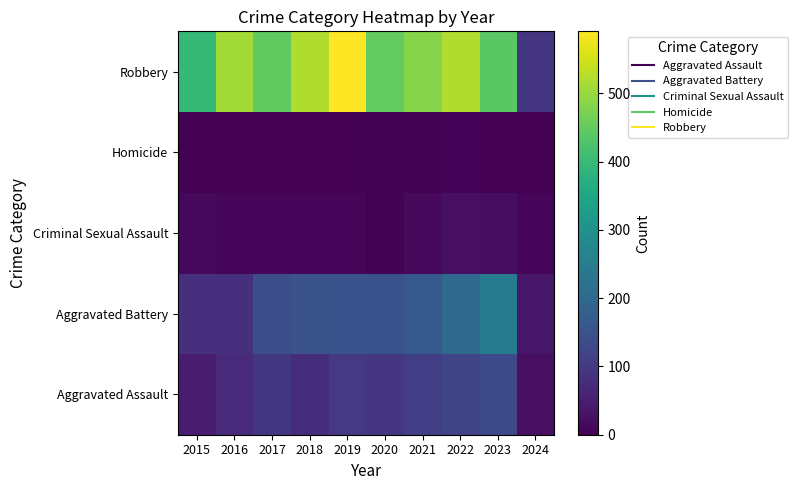

What is the spread (max minus min) of values at 2018?

519